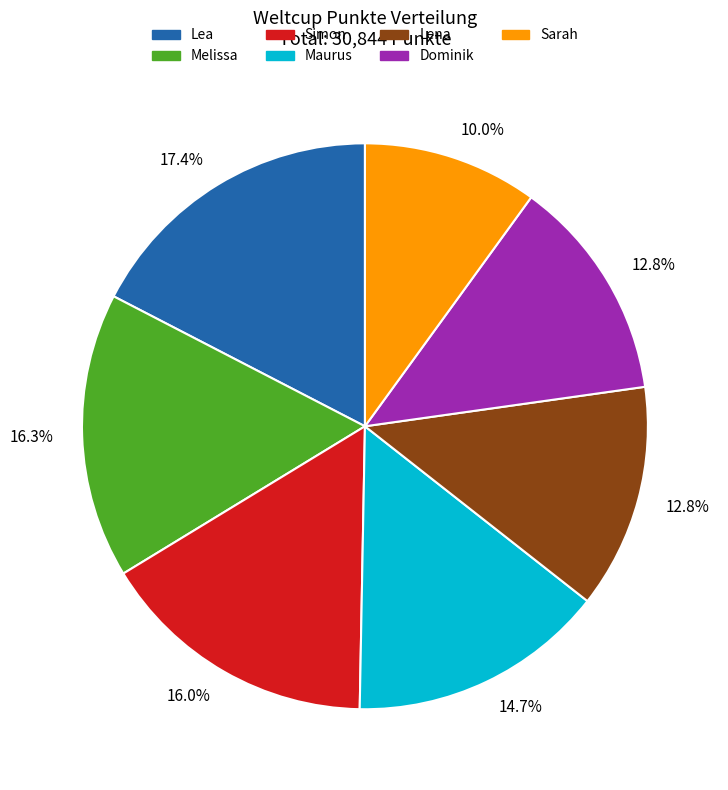

To the nearest percent, what is the combined percentage of Maurus and Sarah?

25%